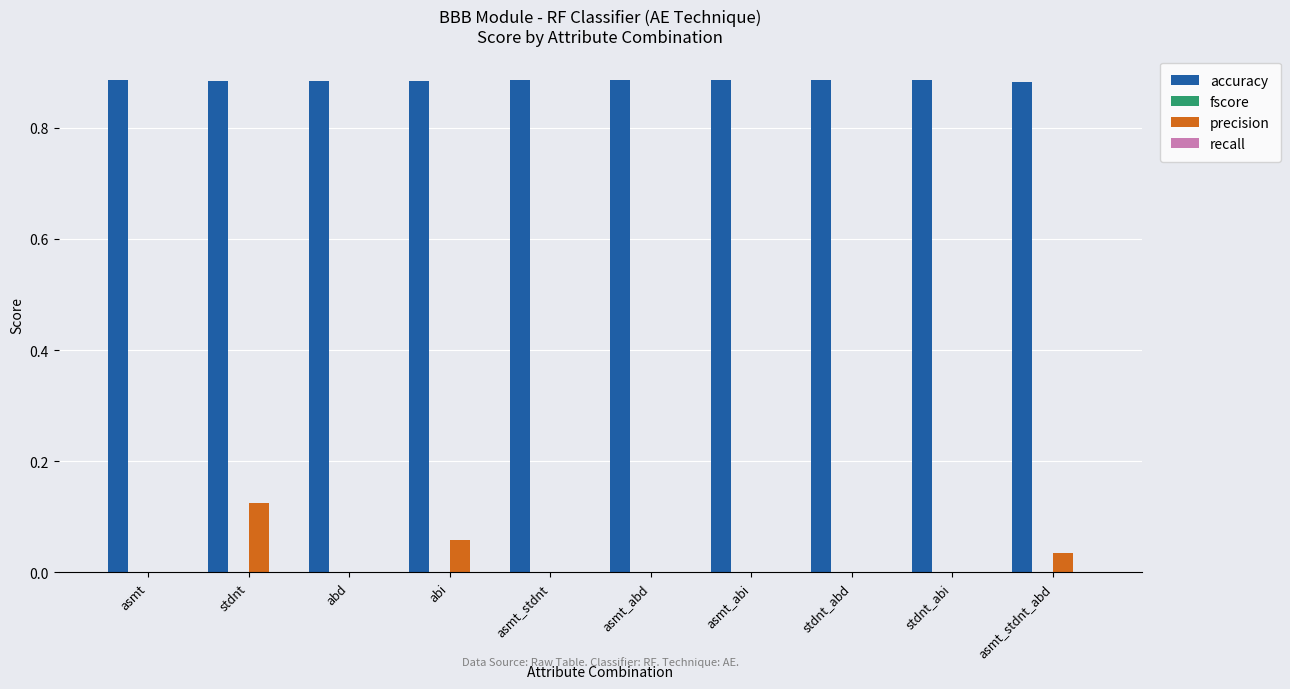

Which series has the largest total across all categories?

accuracy